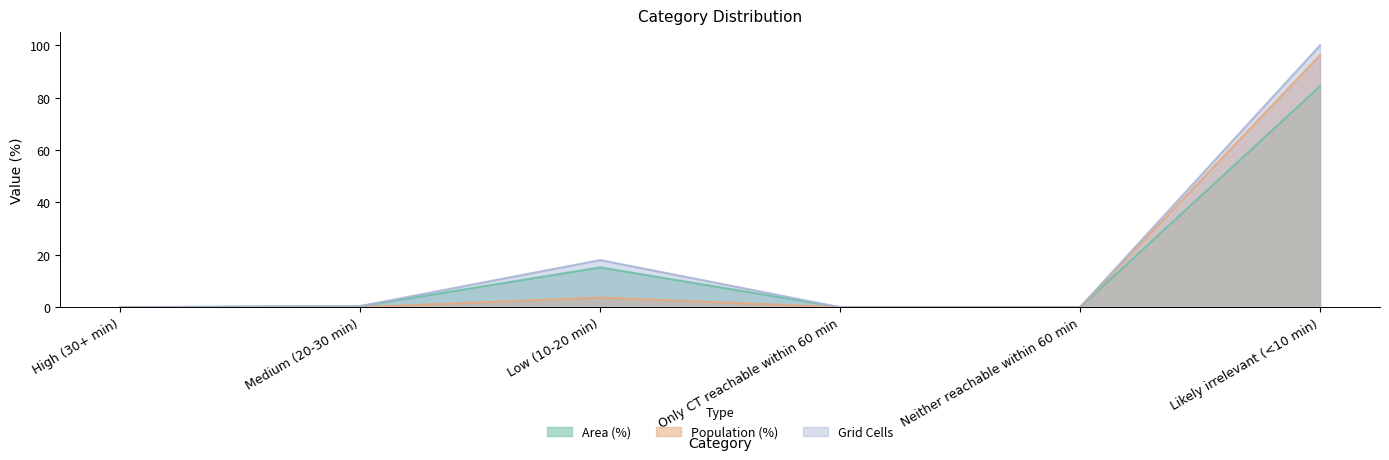

What is the difference between the maximum and minimum values in the Grid Cells series?

100.0